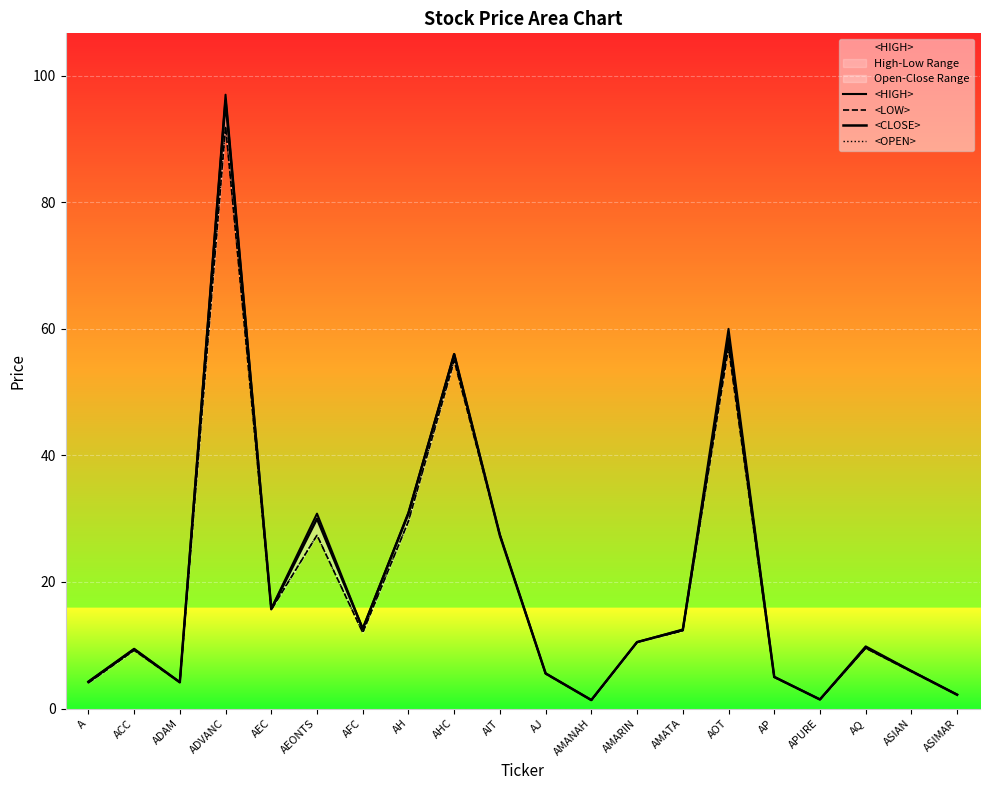

Reading left to right, what are all the values shown in this chart?

<HIGH>: A=4.3	ACC=9.4	ADAM=4.2	ADVANC=97.0	AEC=15.8	AEONTS=30.8	AFC=12.6	AH=31.0	AHC=56.0	AIT=27.5	AJ=5.5	AMANAH=1.4	AMARIN=10.5	AMATA=12.5	AOT=60.0	AP=5.0	APURE=1.4	AQ=9.8	ASIAN=6.0	ASIMAR=2.2
<LOW>: A=4.0	ACC=9.2	ADAM=4.1	ADVANC=92.0	AEC=15.6	AEONTS=27.4	AFC=12.0	AH=29.6	AHC=55.0	AIT=27.3	AJ=5.5	AMANAH=1.3	AMARIN=10.5	AMATA=12.3	AOT=57.0	AP=5.0	APURE=1.4	AQ=9.5	ASIAN=5.8	ASIMAR=2.2
<CLOSE>: A=4.2	ACC=9.3	ADAM=4.1	ADVANC=96.0	AEC=15.7	AEONTS=30.0	AFC=12.6	AH=30.8	AHC=56.0	AIT=27.3	AJ=5.5	AMANAH=1.3	AMARIN=10.5	AMATA=12.4	AOT=58.5	AP=5.0	APURE=1.4	AQ=9.6	ASIAN=5.9	ASIMAR=2.2
<OPEN>: A=4.0	ACC=9.2	ADAM=4.2	ADVANC=92.0	AEC=15.7	AEONTS=27.4	AFC=12.0	AH=29.6	AHC=55.0	AIT=27.5	AJ=5.5	AMANAH=1.4	AMARIN=10.5	AMATA=12.3	AOT=57.5	AP=5.0	APURE=1.4	AQ=9.6	ASIAN=6.0	ASIMAR=2.2